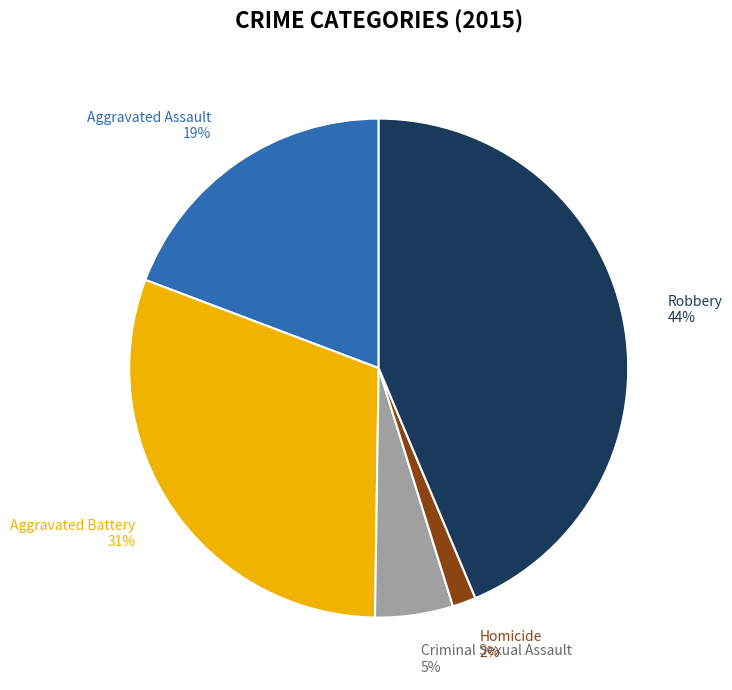

To the nearest percent, what is the combined percentage of Homicide and Aggravated Assault?

21%